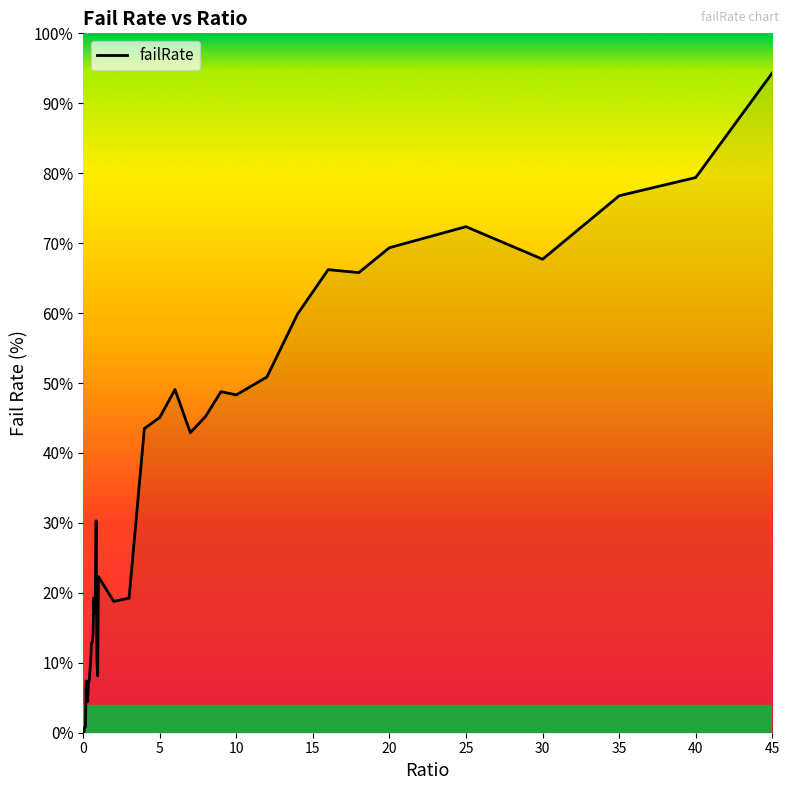

What is the difference between the maximum and minimum values?

94.3